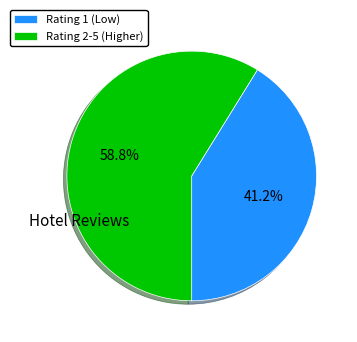

What percentage do Rating 1 (Low) and Rating 2-5 (Higher) together represent?

100.0%